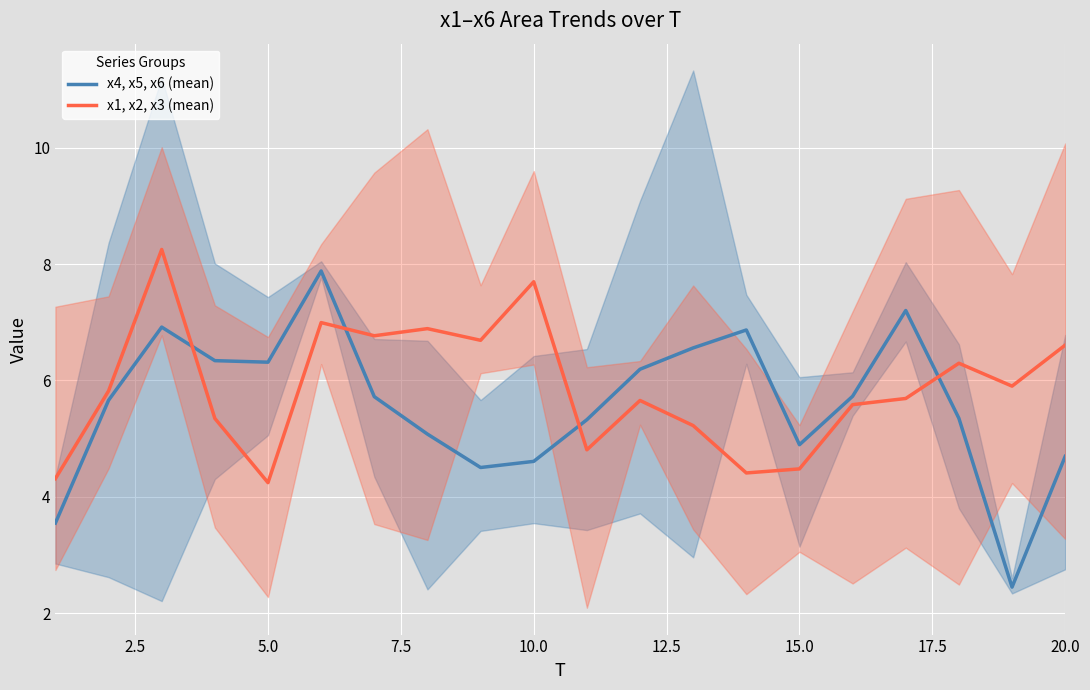

Is it true that x4, x5, x6 (mean) equals 4.9 at 15.0?

True